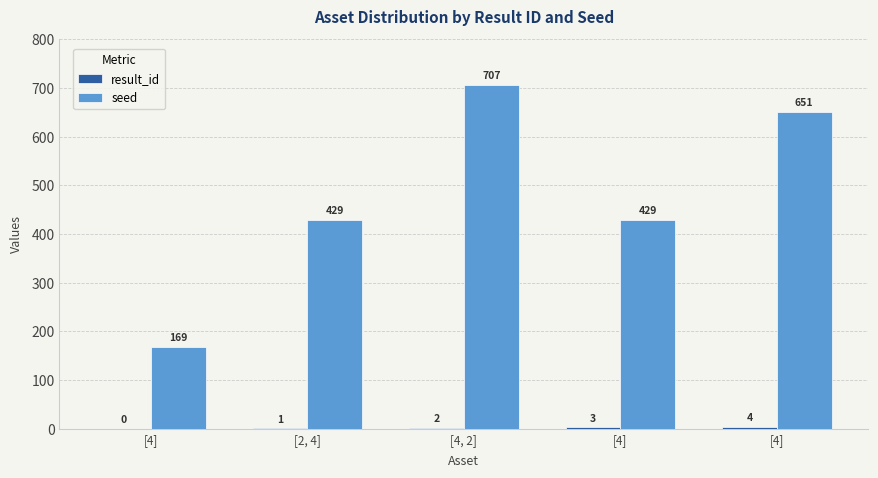

How many categories are shown in the chart?

5